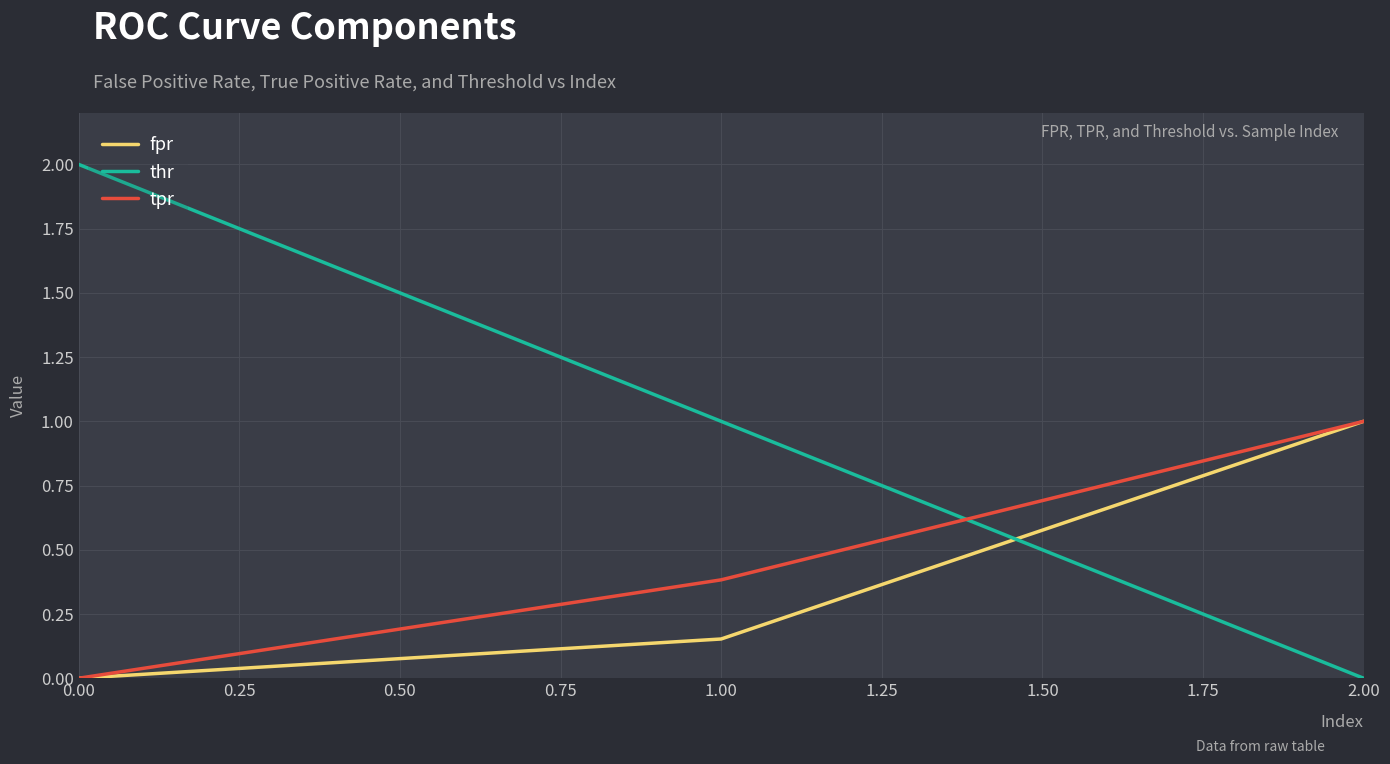

Is the value of fpr at 2.00 greater than the value of tpr at 1.00?

Yes